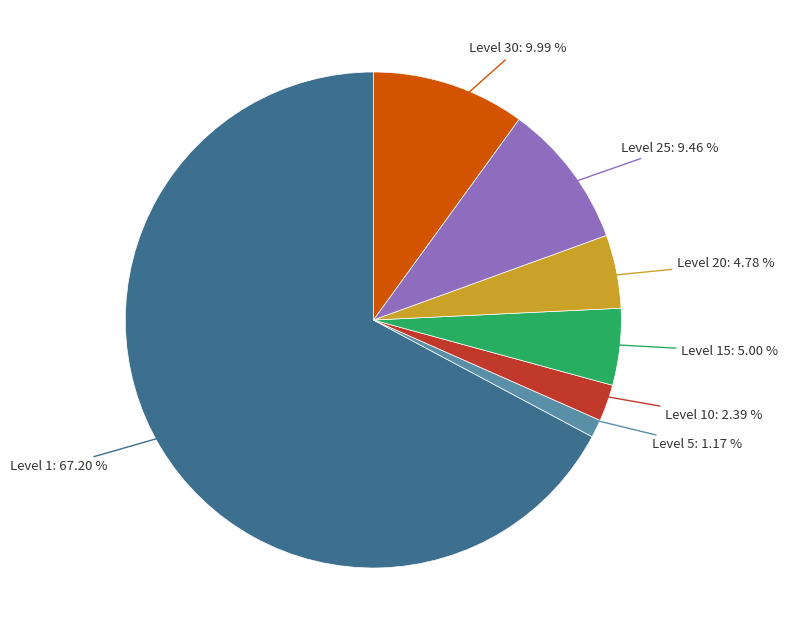

How many segments does this pie chart have?

7